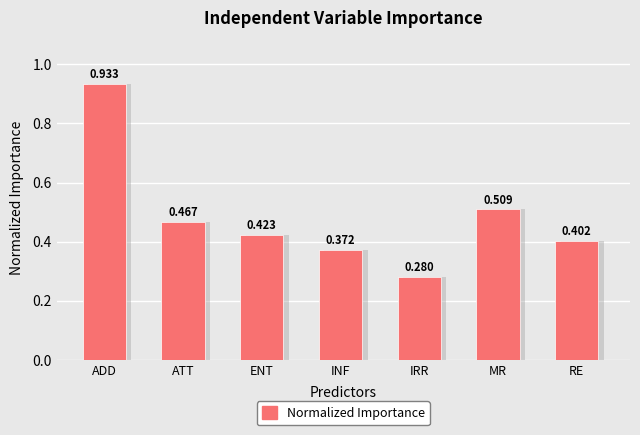

What is the difference between the second highest and minimum values?

0.2